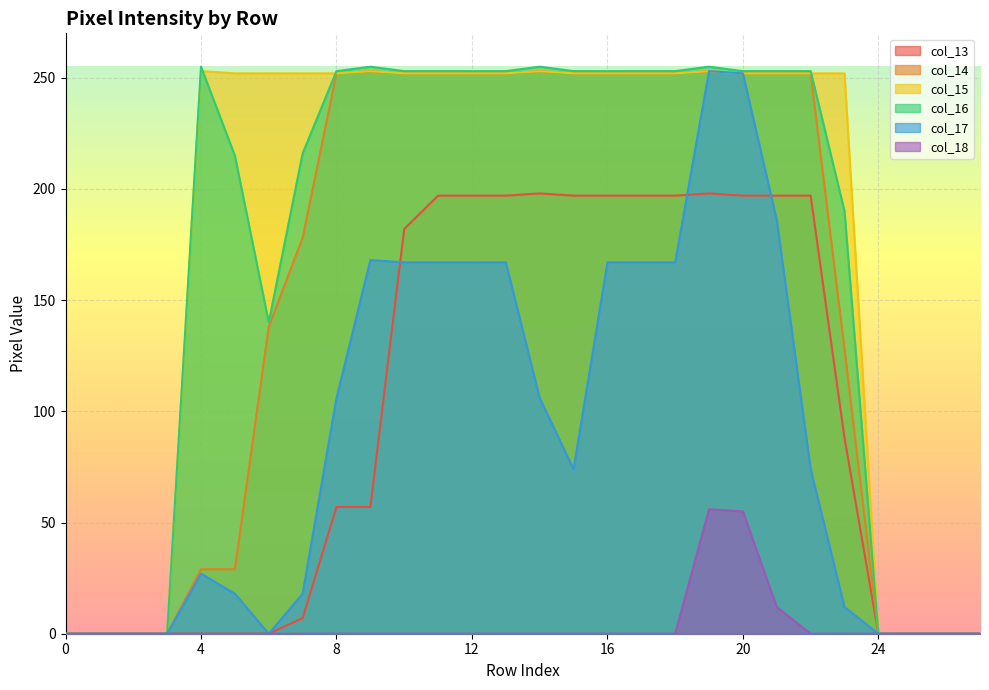

How many data points does each series have?

28